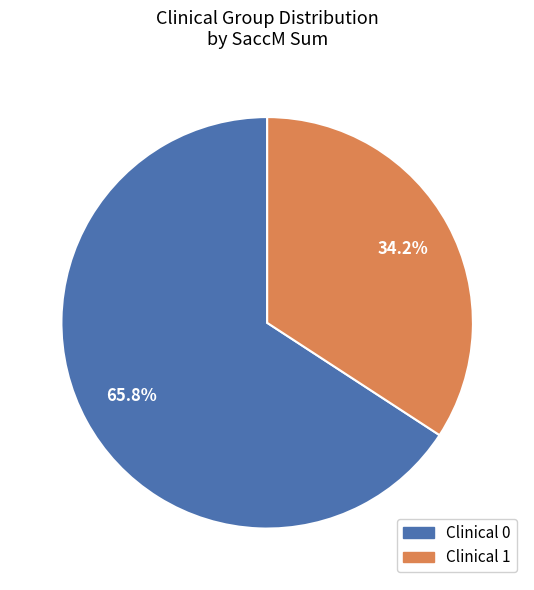

Rank the categories by value from lowest to highest.

Clinical 1, Clinical 0